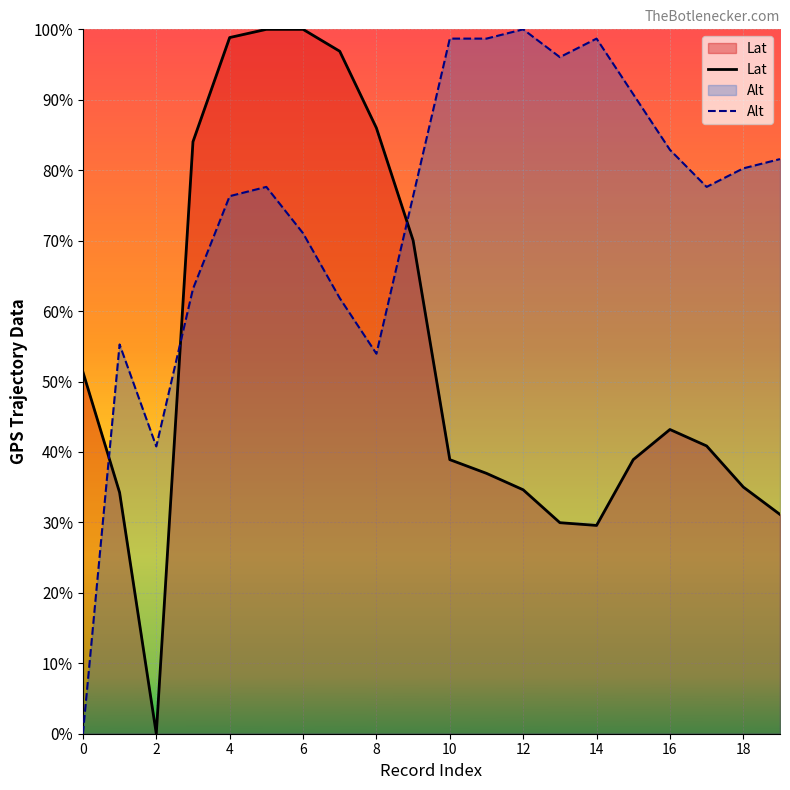

What are all the series names shown in the legend?

Lat, Alt